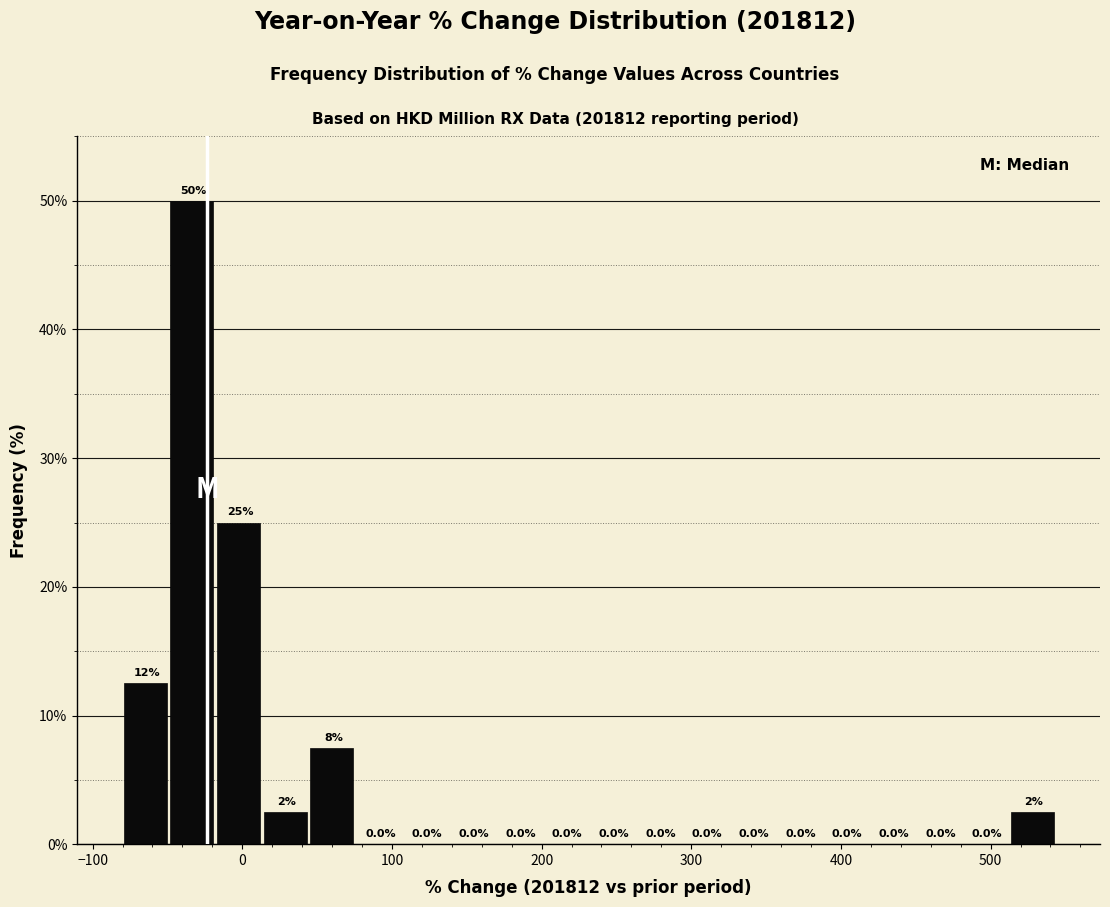

Around what value on the x-axis is the tallest bar? Give the approximate position of its centre, as read against the axis.

-30